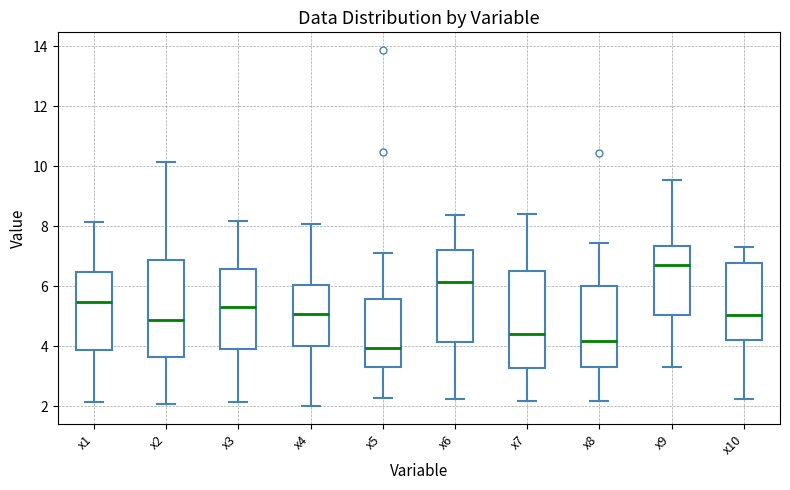

Reading left to right, transcribe this box plot: for each box, give where its median line is, the range the box spans, and where its two whiskers end, as read against the y-axis. The values are not printed on the chart, so give them approximately, as read against the axis.

x1: median 5.4, box 3.8 to 6.4, whiskers 2.2 to 8.2
x2: median 4.8, box 3.6 to 6.8, whiskers 2.0 to 10.2
x3: median 5.2, box 4.0 to 6.6, whiskers 2.2 to 8.2
x4: median 5.0, box 4.0 to 6.0, whiskers 2.0 to 8.0
x5: median 4.0, box 3.4 to 5.6, whiskers 2.2 to 7.2
x6: median 6.2, box 4.2 to 7.2, whiskers 2.2 to 8.4
x7: median 4.4, box 3.2 to 6.4, whiskers 2.2 to 8.4
x8: median 4.2, box 3.4 to 6.0, whiskers 2.2 to 7.4
x9: median 6.8, box 5.0 to 7.4, whiskers 3.4 to 9.6
x10: median 5.0, box 4.2 to 6.8, whiskers 2.2 to 7.4